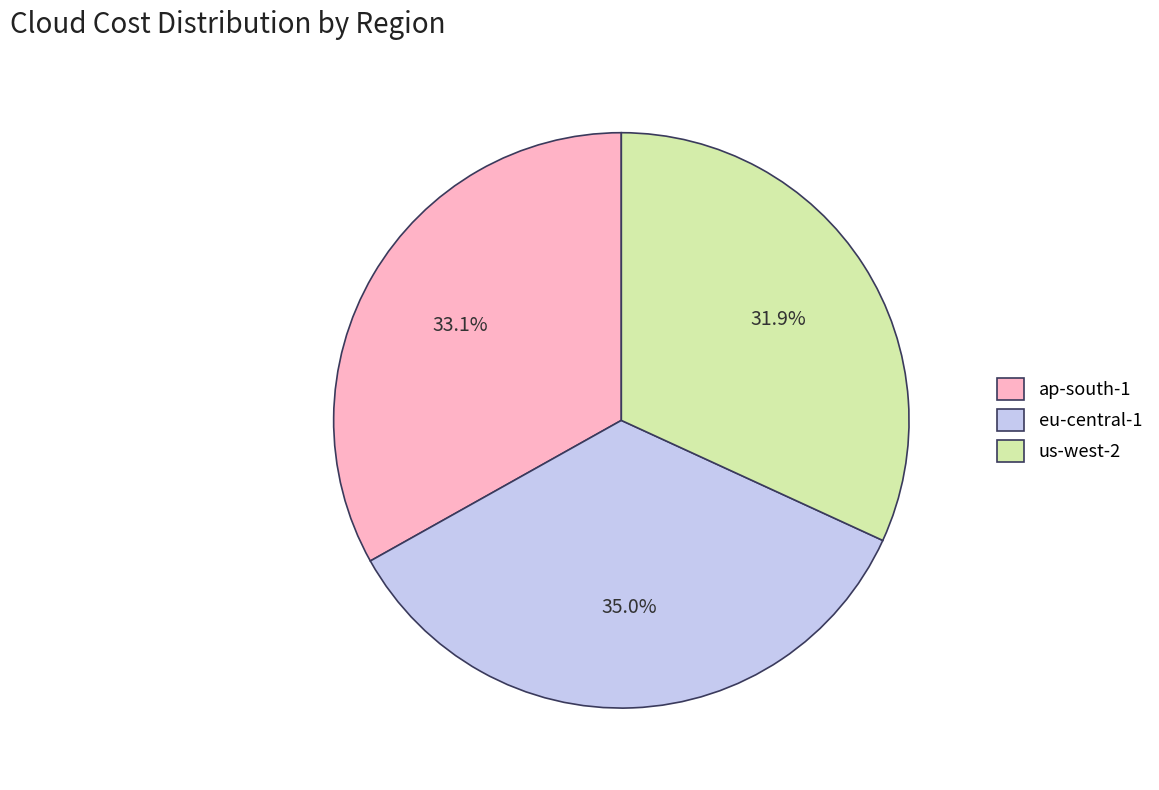

Count the number of slices in the pie.

3